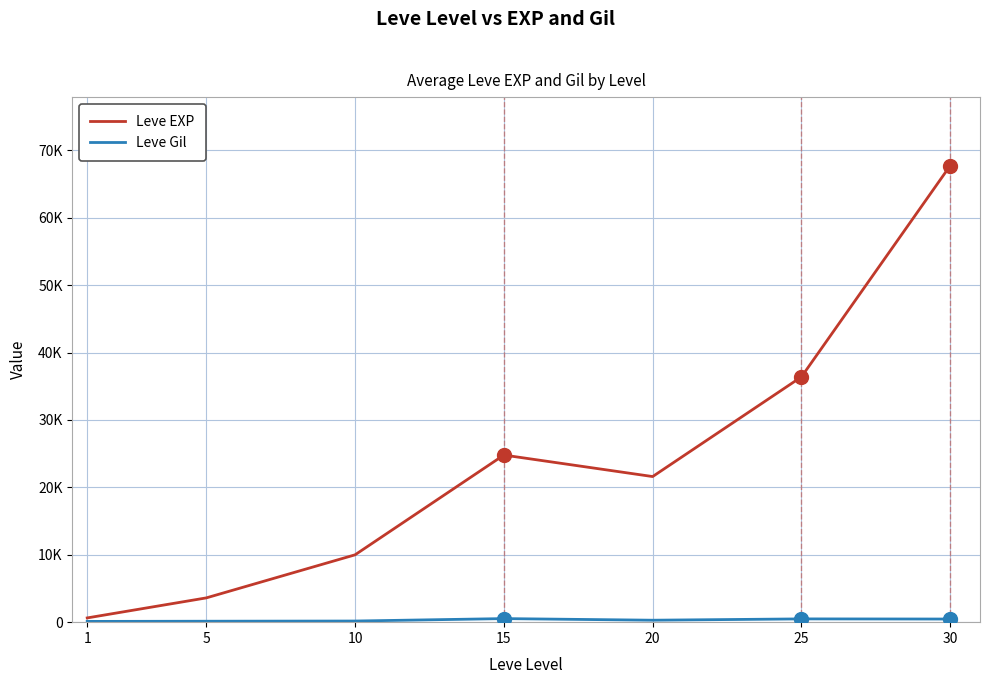

What is the average value of the Leve Gil series?

312